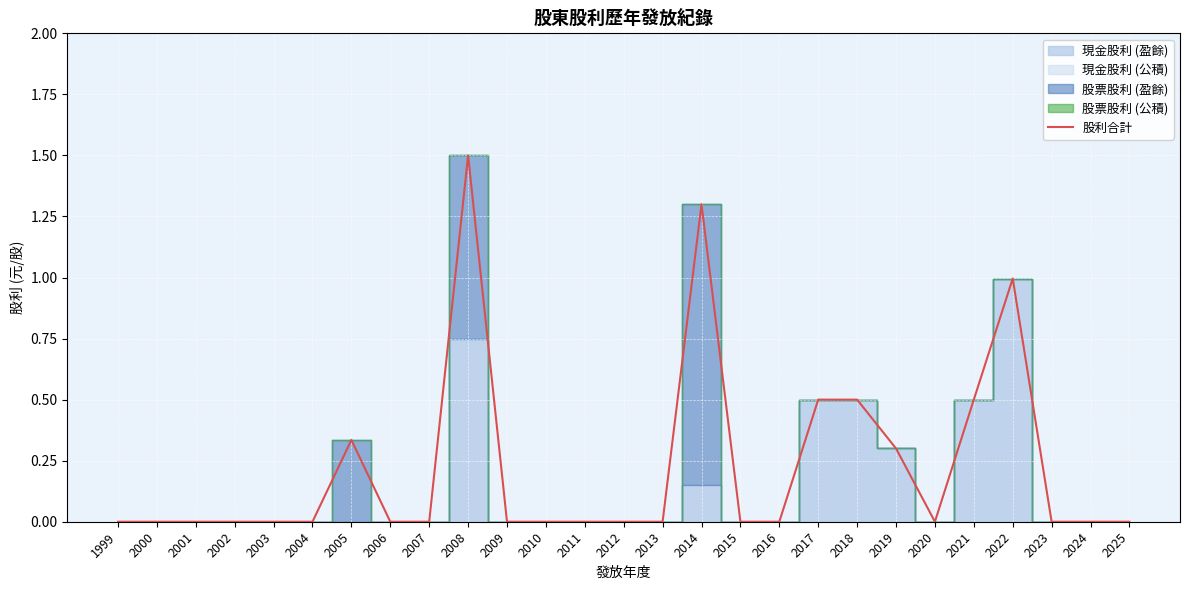

The 股利合計 series shows -0.9 at 2002. True or false?

False